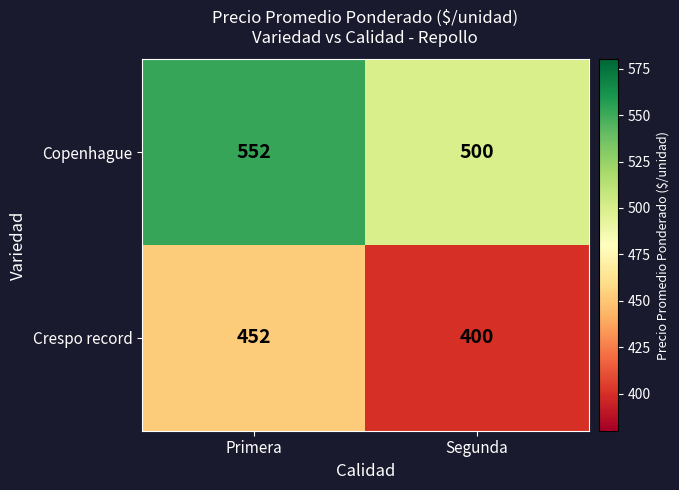

What is the difference between the Crespo record values at Primera and Segunda?

52